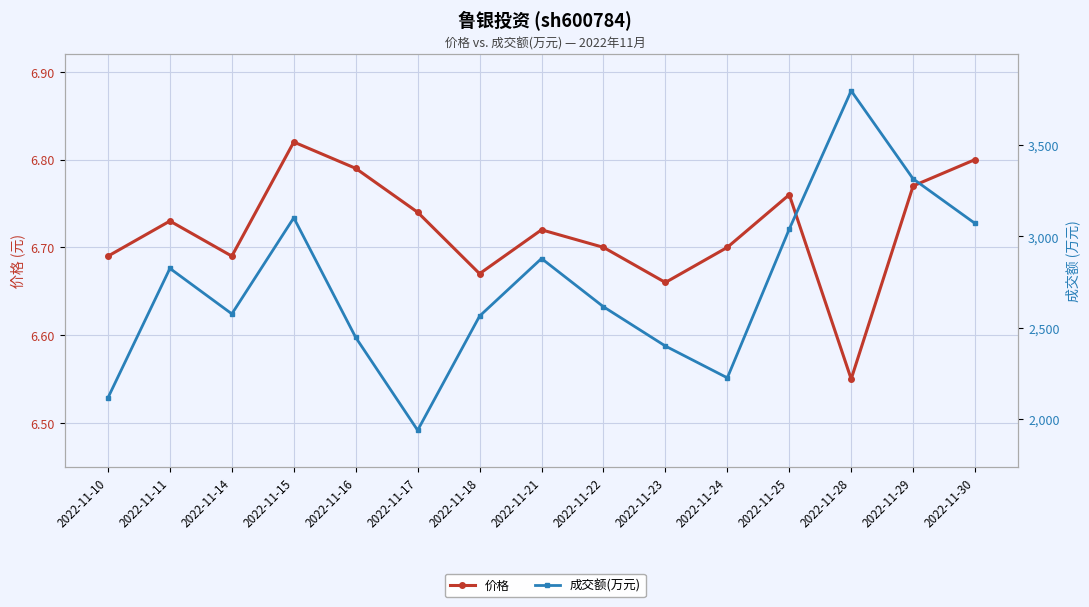

Read the 价格 value at 2022-11-14.

6.7